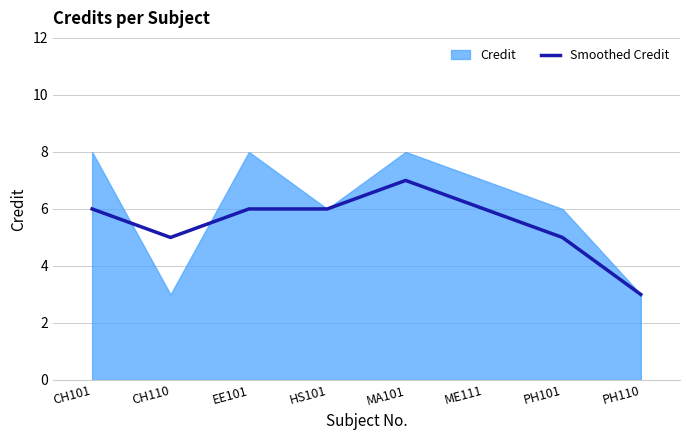

Where is the first local minimum?

CH110